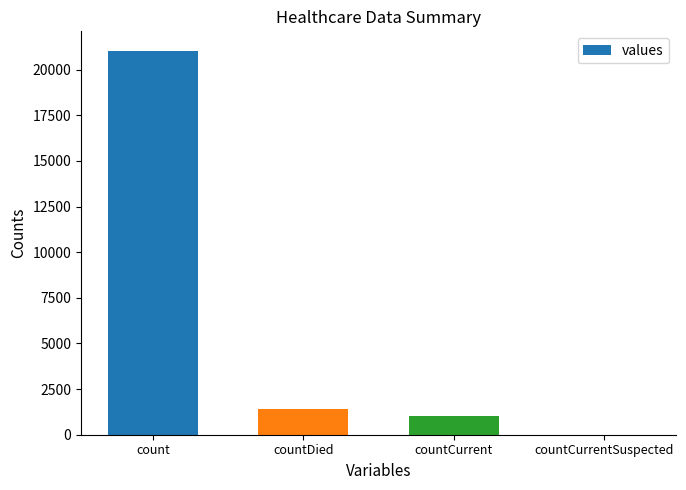

Reading left to right, extract all data points from this chart.

count=21050	countDied=1405	countCurrent=1006	countCurrentSuspected=0